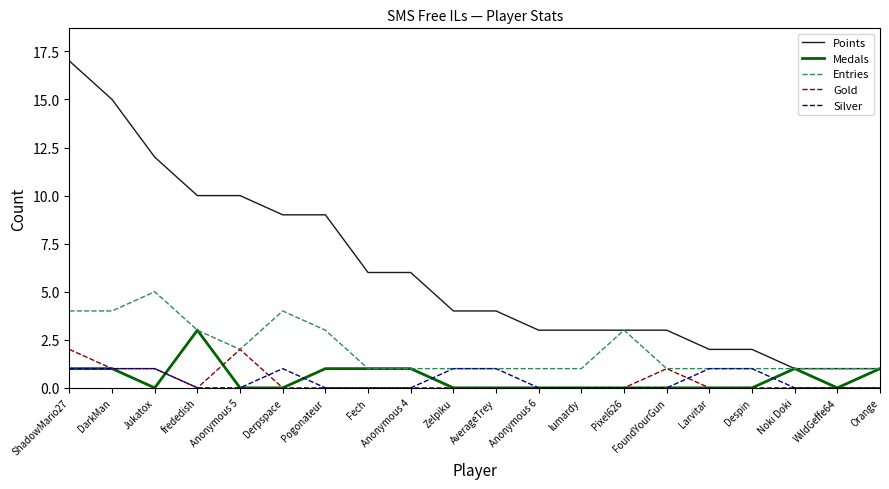

Does the chart have visible grid lines?

No